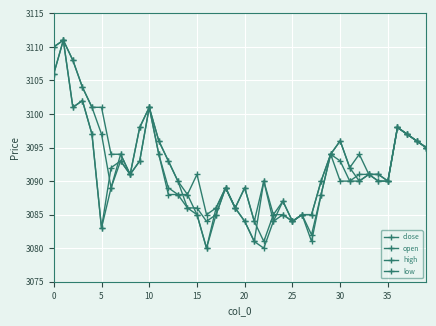

Reading left to right, what are all the values shown in this chart?

close: 3106	3111	3101	3102	3097	3083	3092	3093	3091	3098	3101	3094	3089	3088	3088	3085	3080	3086	3089	3086	3084	3081	3090	3084	3087	3084	3085	3085	3090	3094	3093	3090	3091	3091	3091	3090	3098	3097	3096	3095
open: 3110	3111	3108	3104	3101	3097	3089	3094	3091	3093	3101	3096	3093	3090	3086	3086	3084	3085	3089	3086	3089	3084	3081	3085	3085	3084	3085	3082	3088	3094	3096	3092	3090	3091	3090	3090	3098	3097	3096	3095
high: 3110	3111	3108	3104	3101	3101	3094	3094	3091	3098	3101	3096	3093	3090	3088	3091	3085	3086	3089	3086	3089	3084	3090	3085	3087	3084	3085	3085	3090	3094	3096	3092	3094	3091	3091	3090	3098	3097	3096	3095
low: 3106	3111	3101	3102	3097	3083	3089	3093	3091	3093	3101	3094	3088	3088	3086	3085	3080	3085	3089	3086	3084	3081	3080	3084	3085	3084	3085	3081	3088	3094	3090	3090	3090	3091	3090	3090	3098	3097	3096	3095